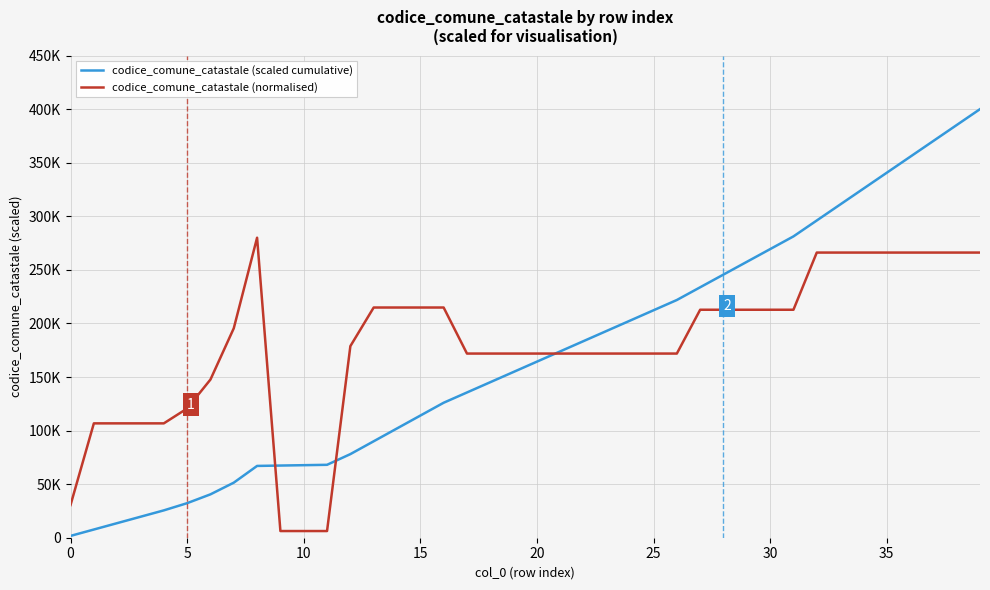

Does the chart display data point markers on the line(s)?

No